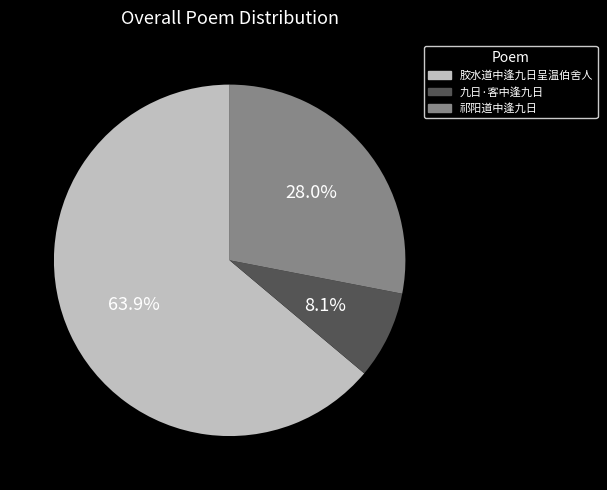

Is there a majority slice in this chart?

Yes